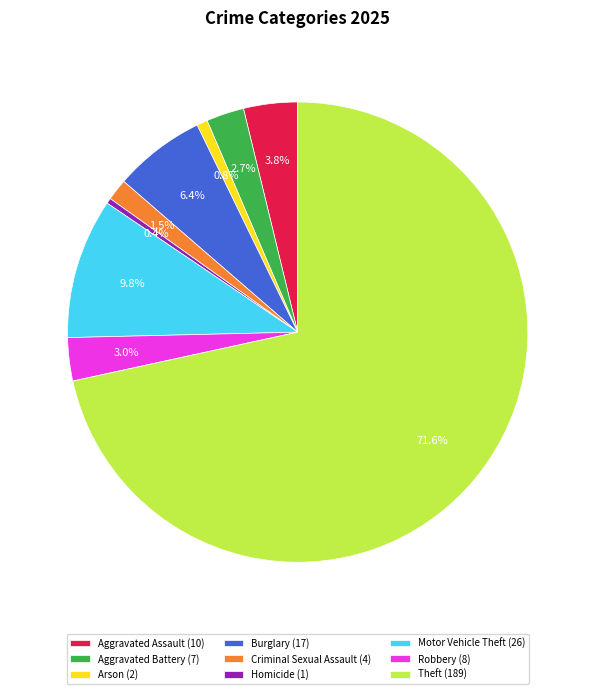

Is there any slice that represents more than half of the pie?

Yes